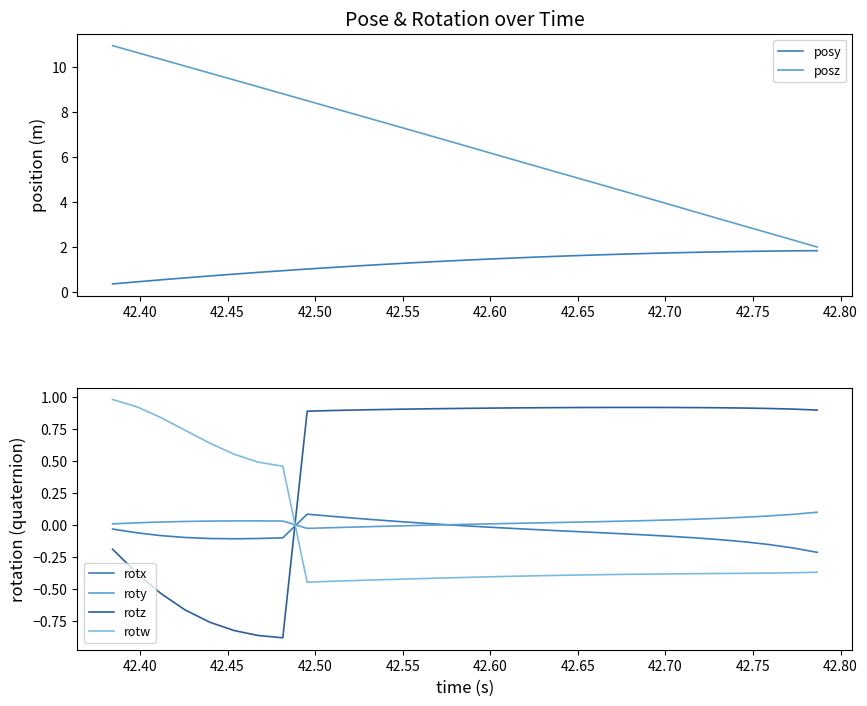

Count the number of categories in the chart.

30